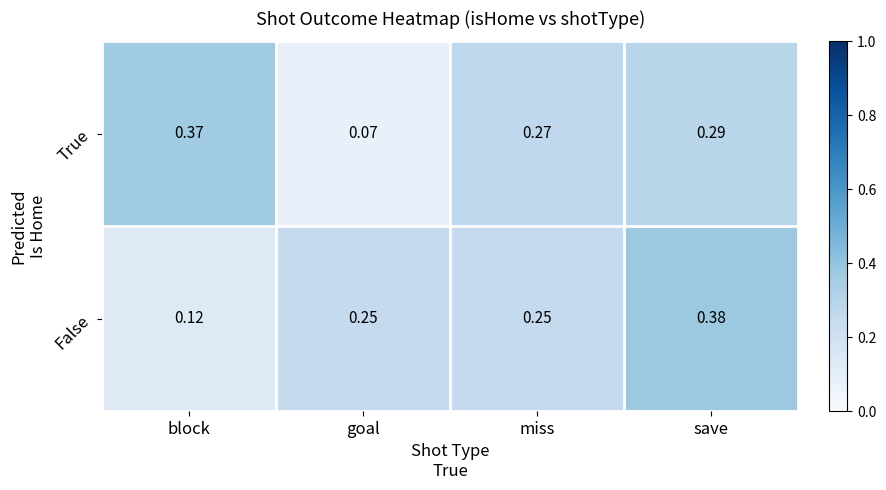

Count the number of data series in this chart.

2